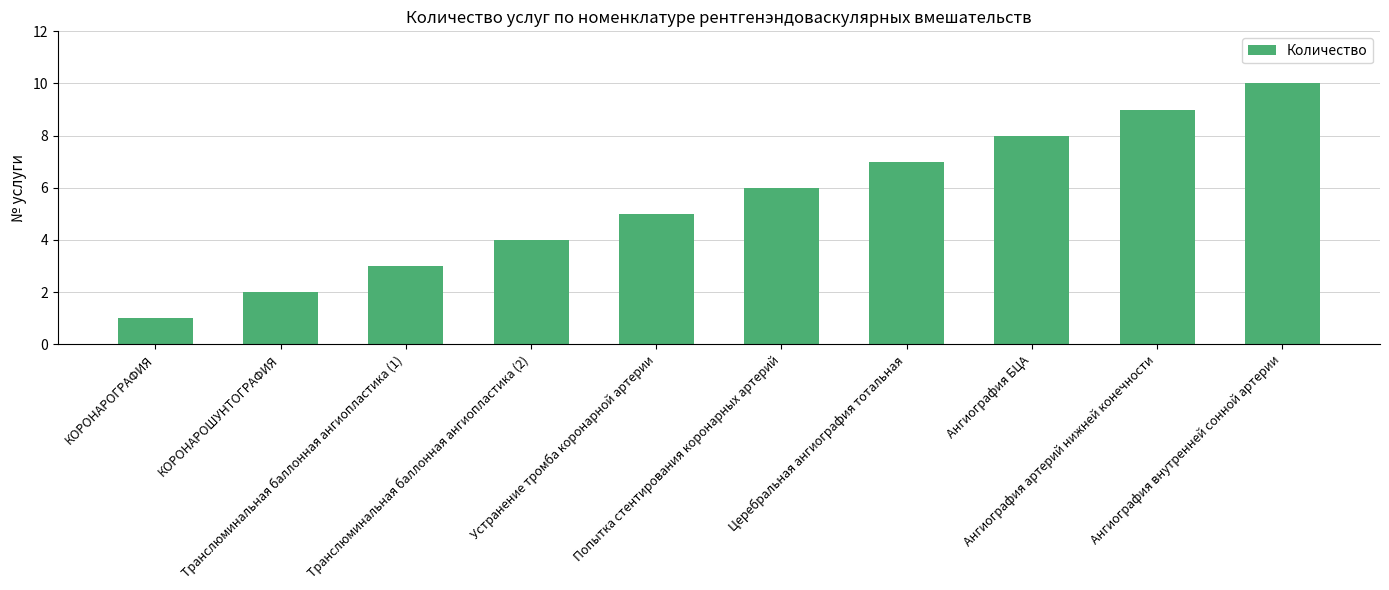

How many categories are shown in the chart?

10